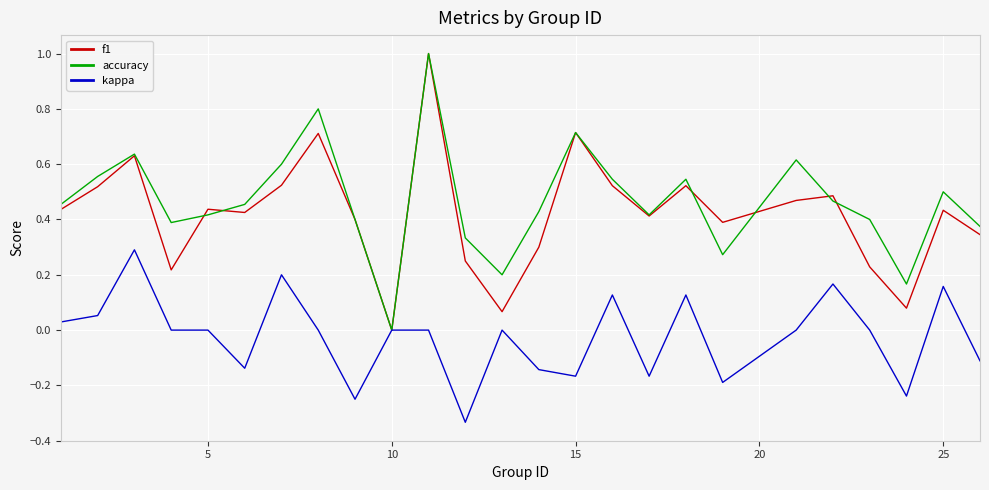

What is the greatest value displayed?

1.0